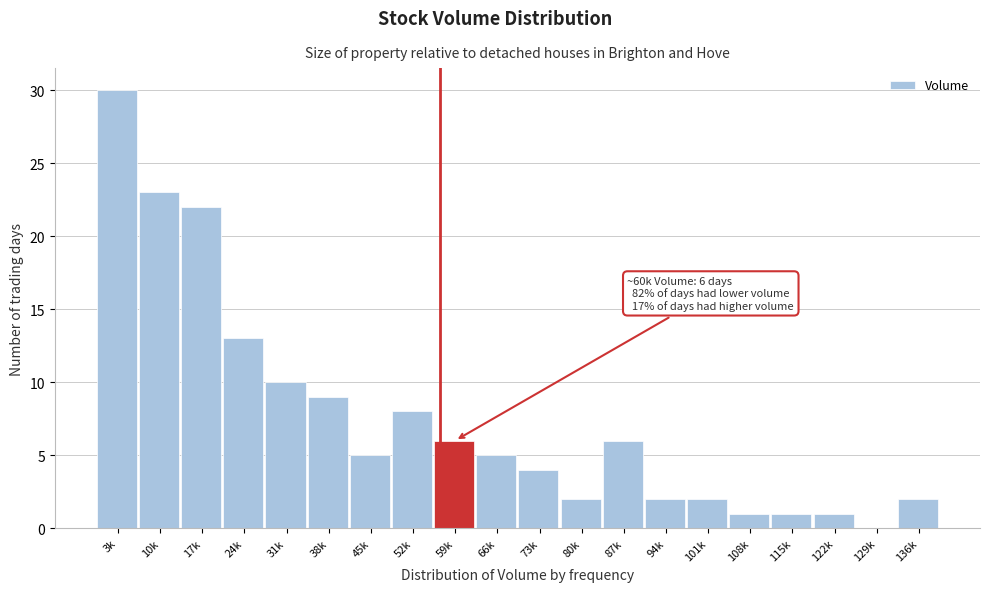

Reading left to right, list all the values displayed in this chart.

3k=30	10k=23	17k=22	24k=13	31k=10	38k=9	45k=5	52k=8	59k=6	66k=5	73k=4	80k=2	87k=6	94k=2	101k=2	108k=1	115k=1	122k=1	129k=0	136k=2